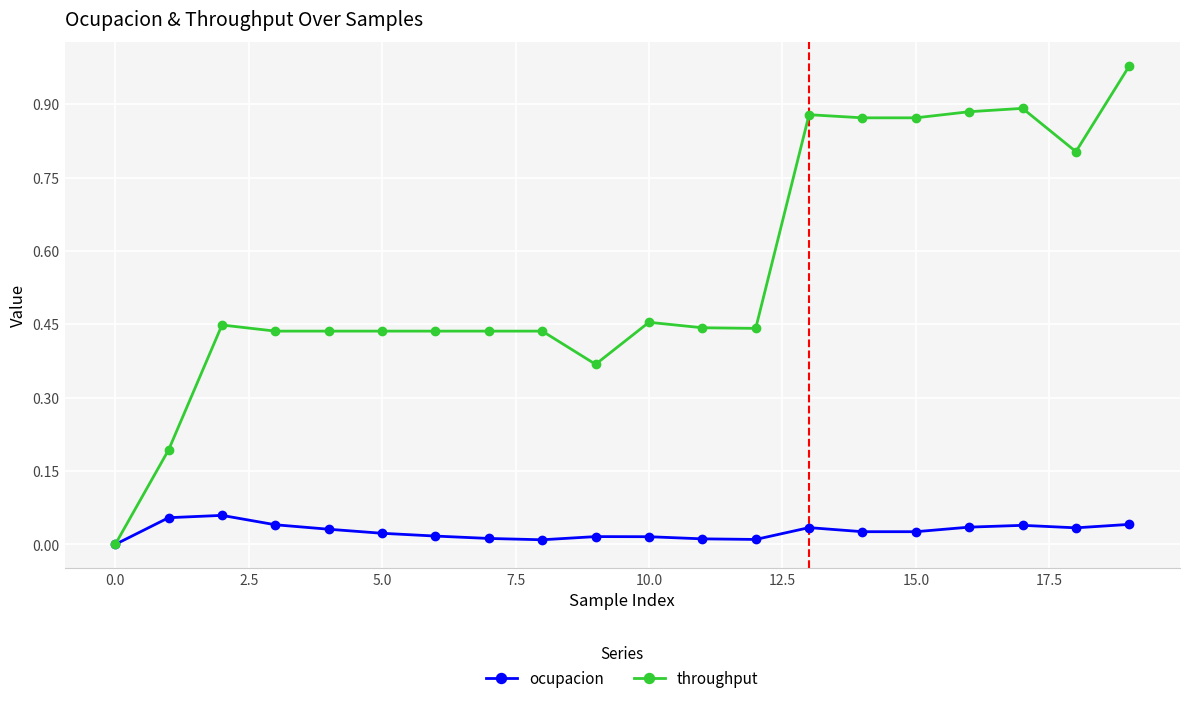

List the series in order of their peak value, highest first.

throughput, ocupacion